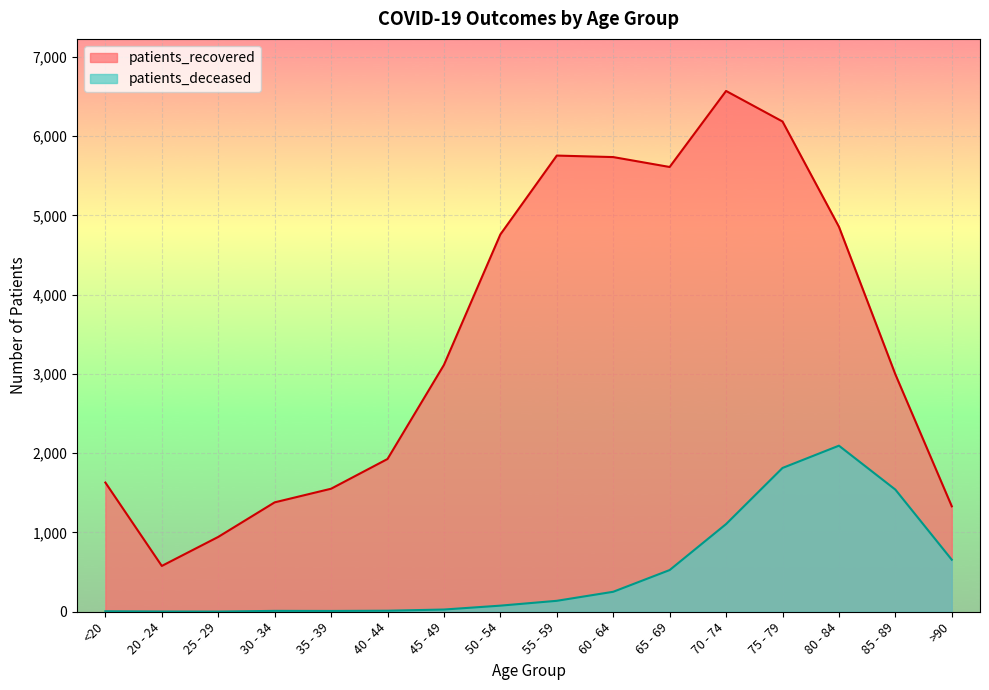

True or false: patients_recovered and patients_deceased cross at least once.

False